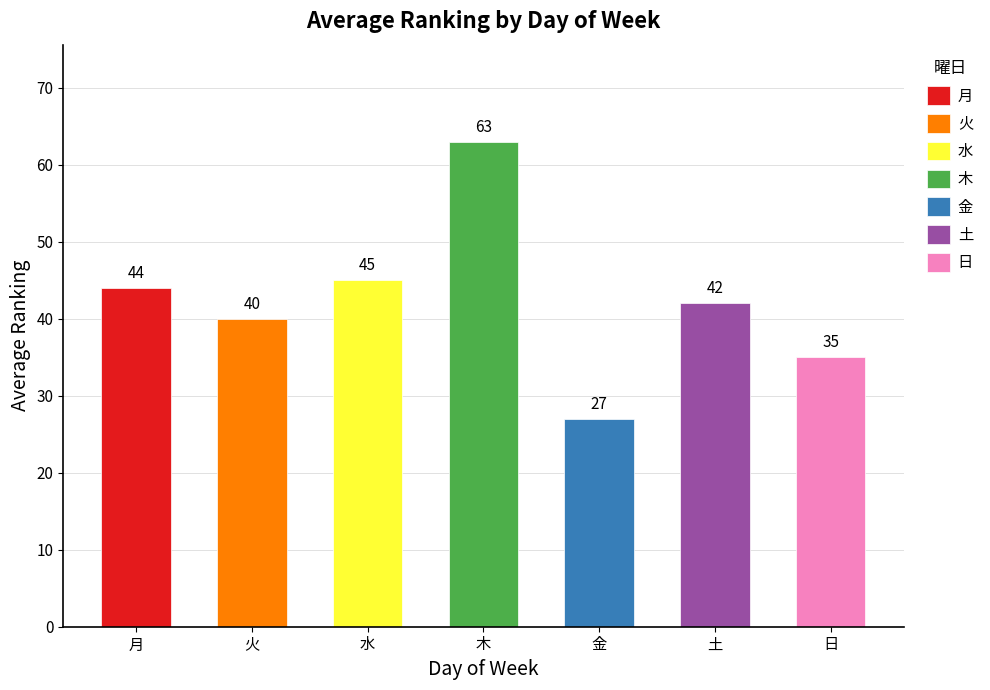

What value does the data have at 月, to the nearest 10?

40